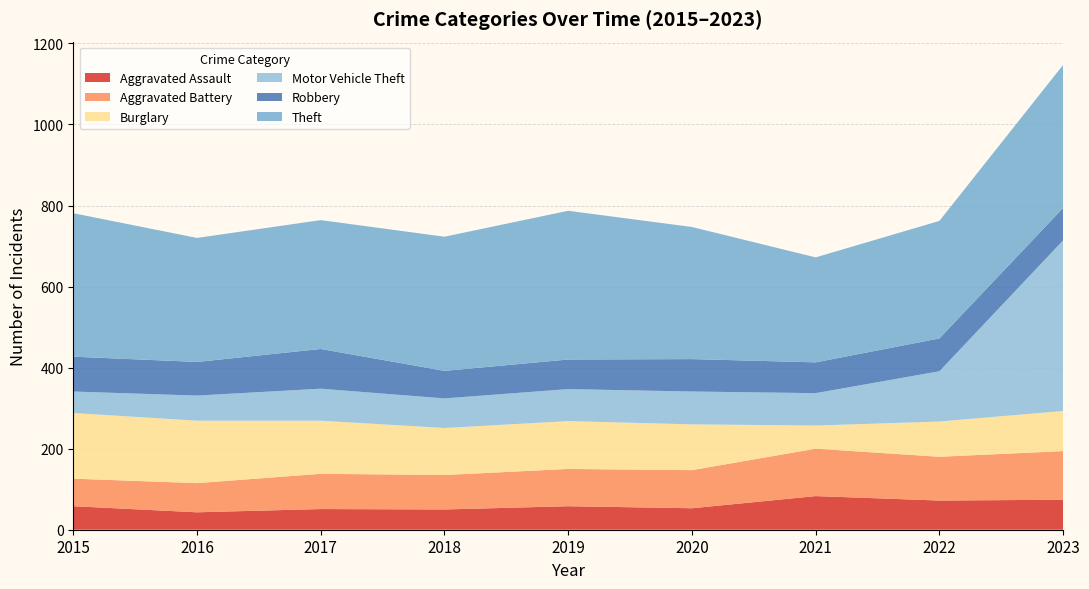

Reading right to left, transcribe all the data shown in this chart.

Aggravated Assault: 2023=74	2022=72	2021=83	2020=53	2019=58	2018=50	2017=51	2016=43	2015=58
Aggravated Battery: 2023=120	2022=108	2021=117	2020=94	2019=92	2018=85	2017=87	2016=72	2015=68
Burglary: 2023=99	2022=87	2021=57	2020=113	2019=118	2018=116	2017=131	2016=154	2015=162
Motor Vehicle Theft: 2023=421	2022=124	2021=80	2020=81	2019=79	2018=73	2017=79	2016=62	2015=53
Robbery: 2023=80	2022=81	2021=76	2020=80	2019=73	2018=68	2017=98	2016=83	2015=86
Theft: 2023=353	2022=290	2021=259	2020=326	2019=367	2018=331	2017=318	2016=306	2015=354